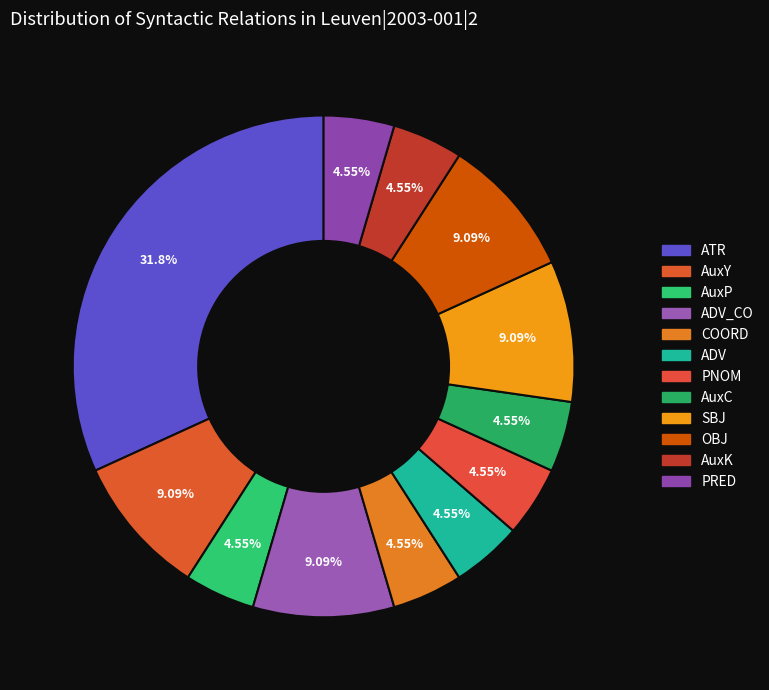

Which category has the smallest portion of the pie?

AuxP